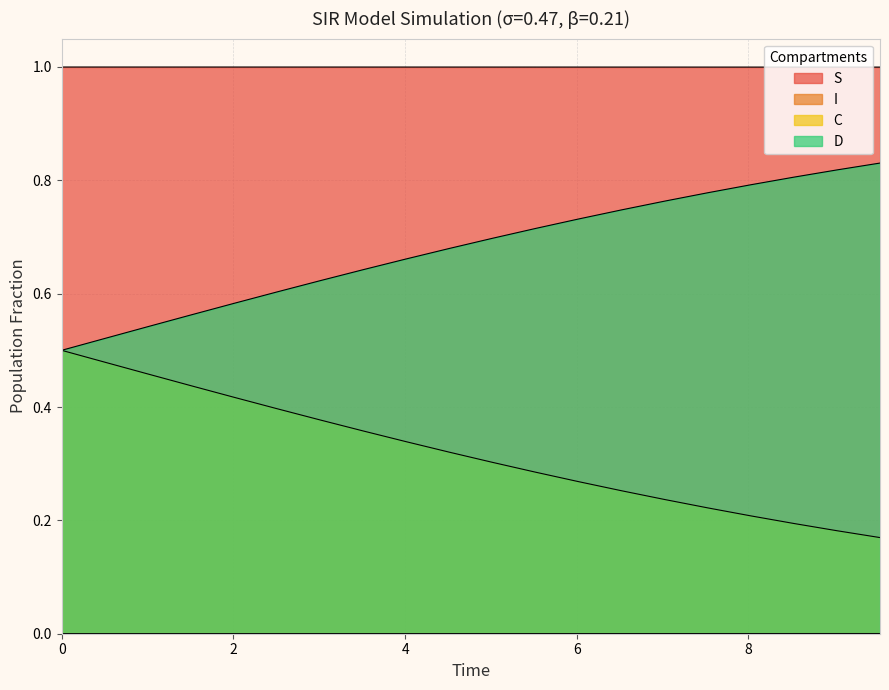

Count the number of categories in the chart.

20